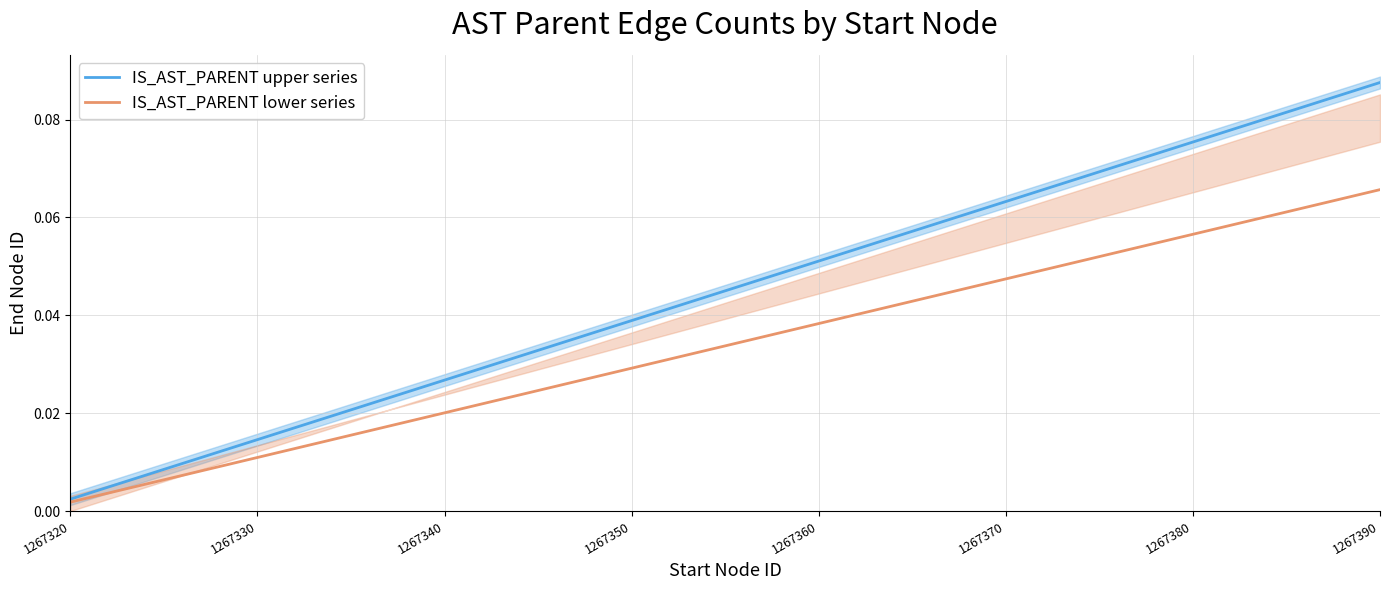

True or false: IS_AST_PARENT upper series has more than 2 interior local peaks.

False